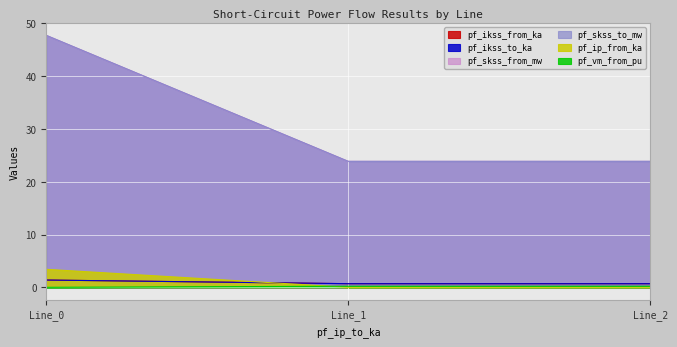

Is it true that pf_skss_to_mw equals 0.2 at Line_1?

False